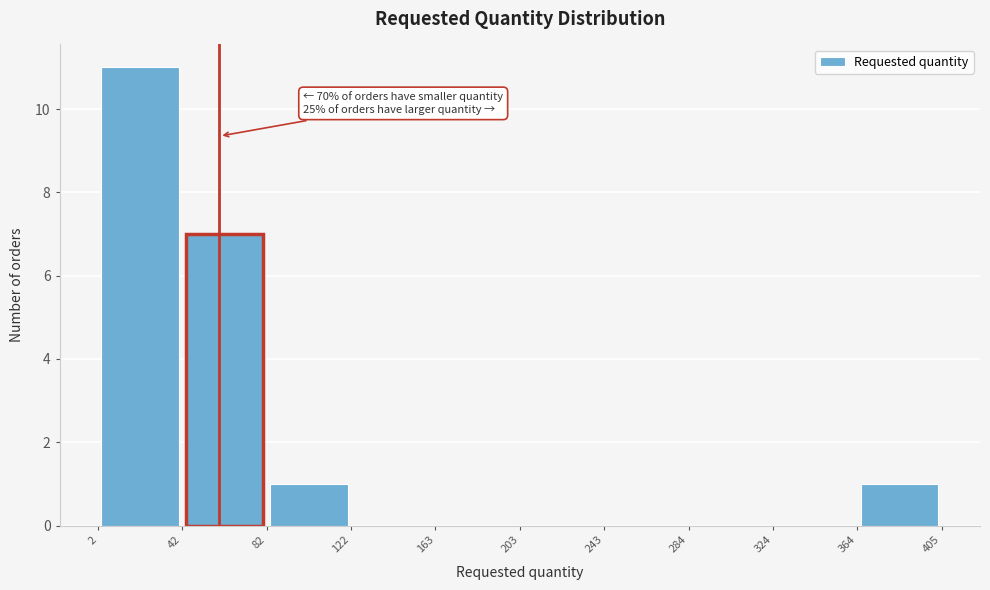

Over which range of the x-axis is the bar tallest?

2 to 42